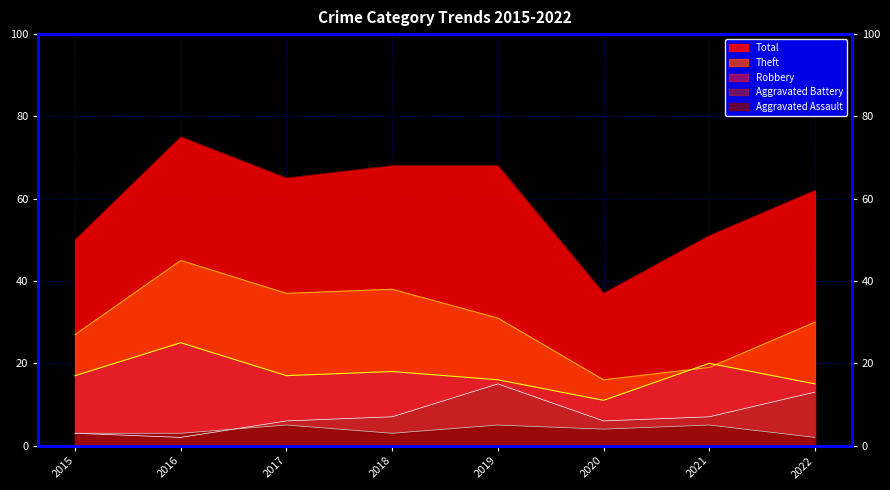

Reading right to left, transcribe all the data shown in this chart.

Aggravated Assault: 2	5	4	5	3	5	3	3
Aggravated Battery: 13	7	6	15	7	6	2	3
Robbery: 15	20	11	16	18	17	25	17
Theft: 30	19	16	31	38	37	45	27
Total: 62	51	37	68	68	65	75	50